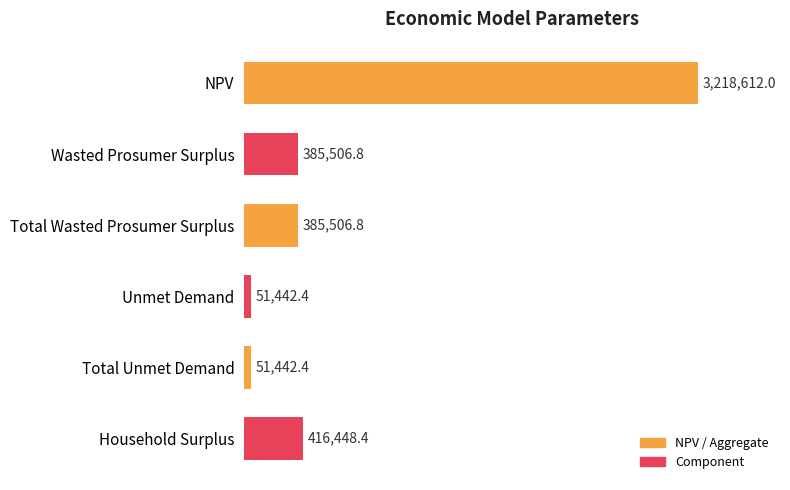

What is the difference between the maximum and second lowest values?

3167169.6